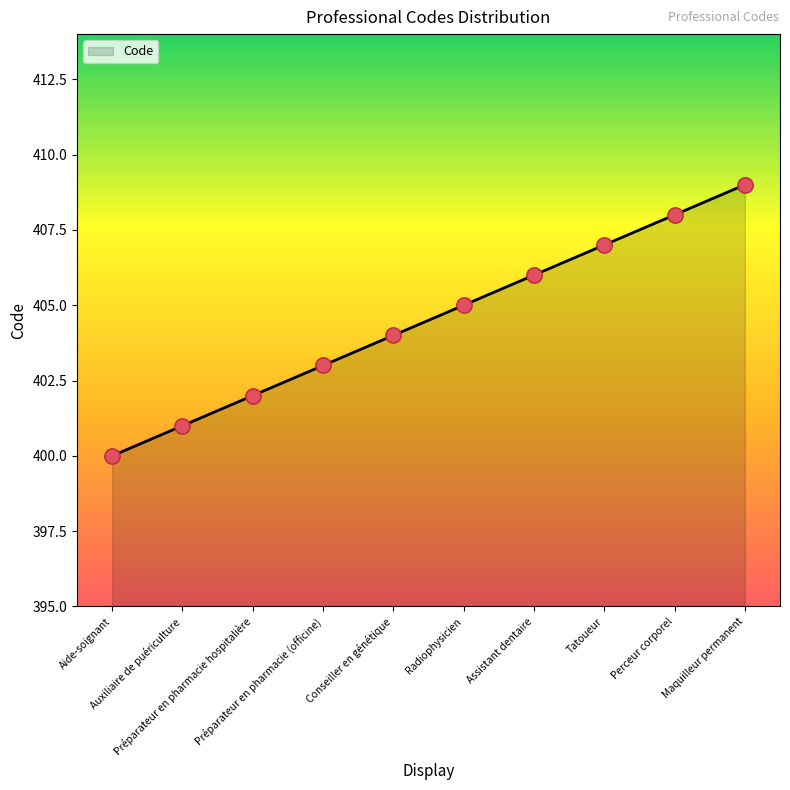

What is the change in value from Tatoueur to Perceur corporel?

+1